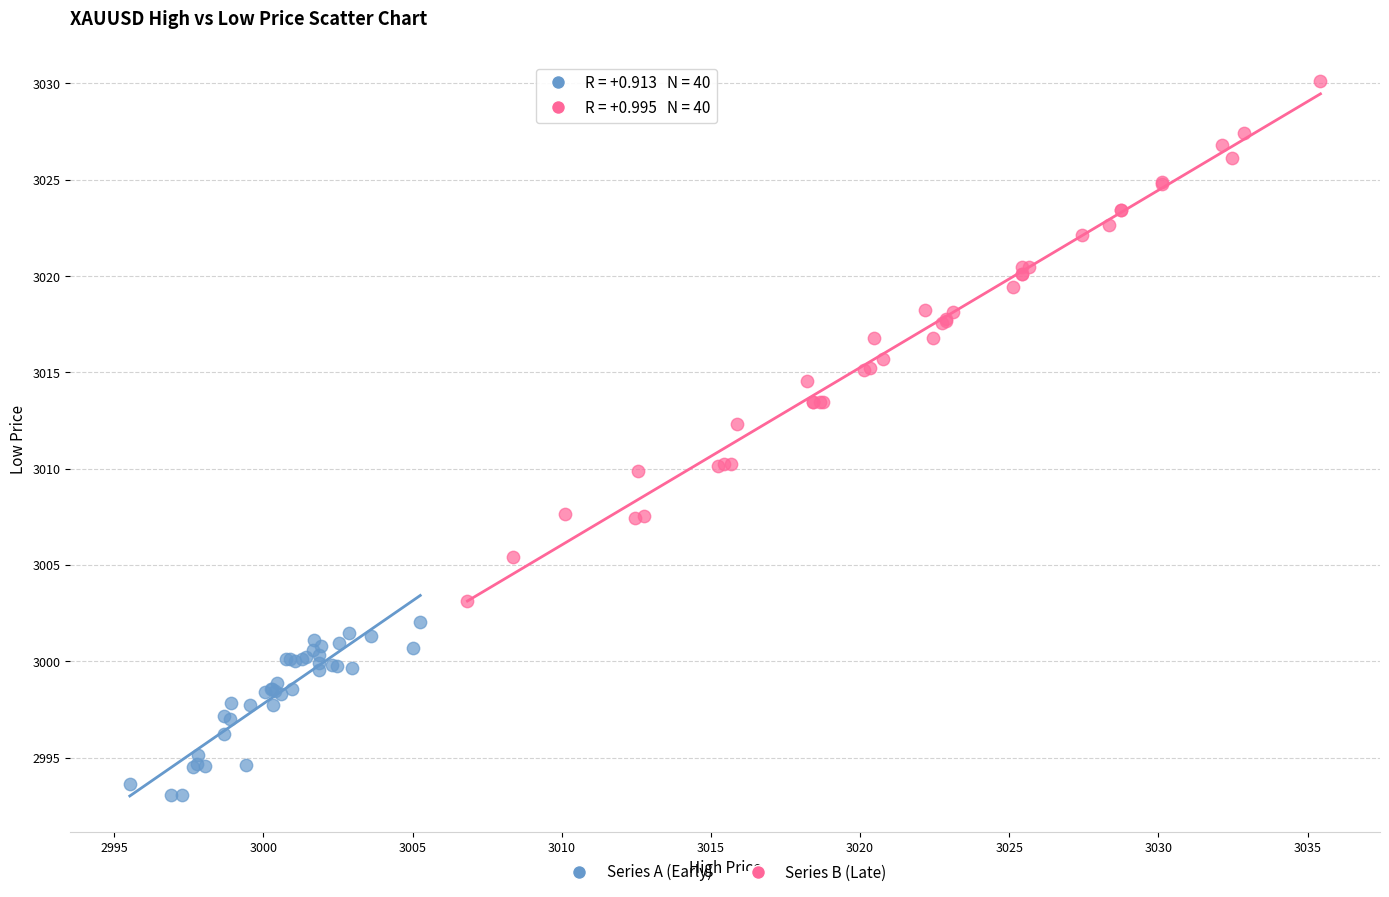

Which series reaches the minimum Y coordinate?

Series A (Early)